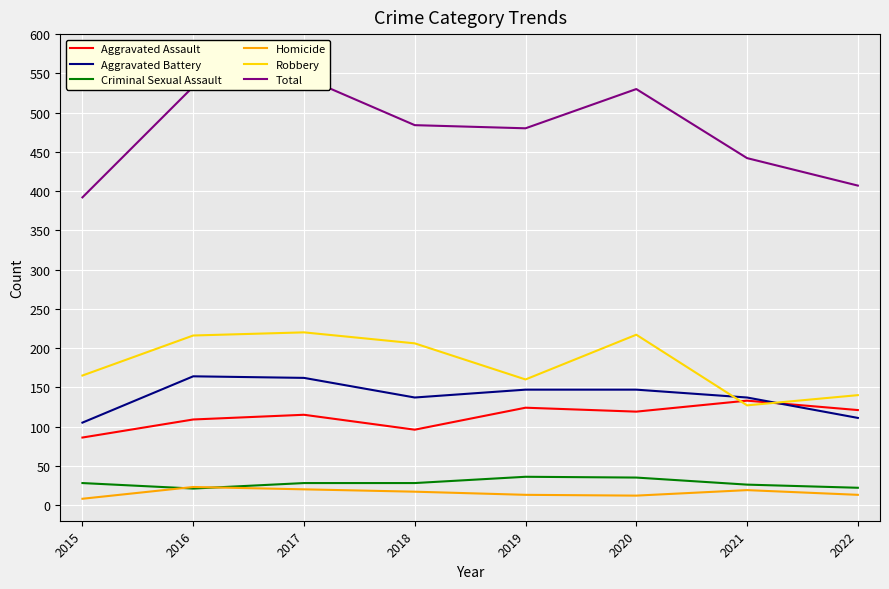

How many lines are shown in the chart?

6